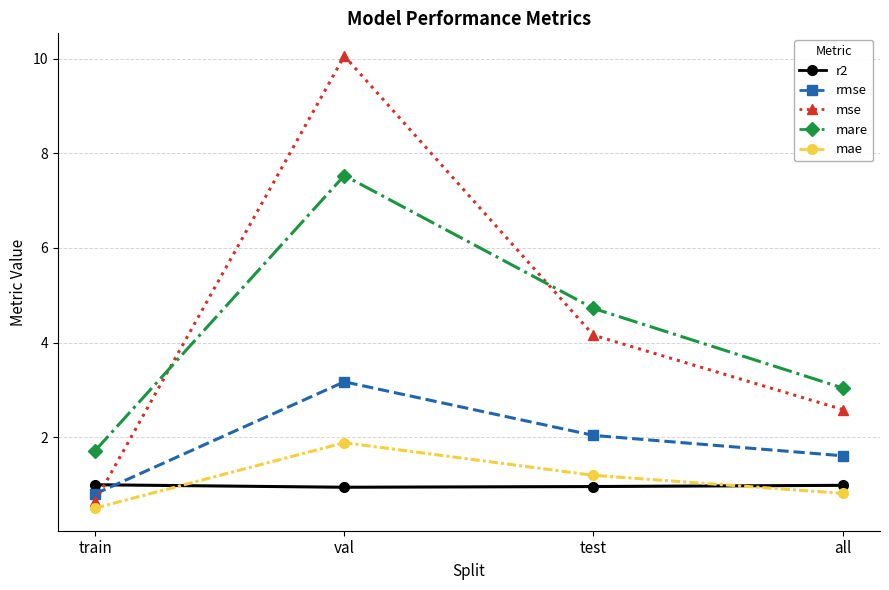

Which series has the largest range (max minus min)?

mse